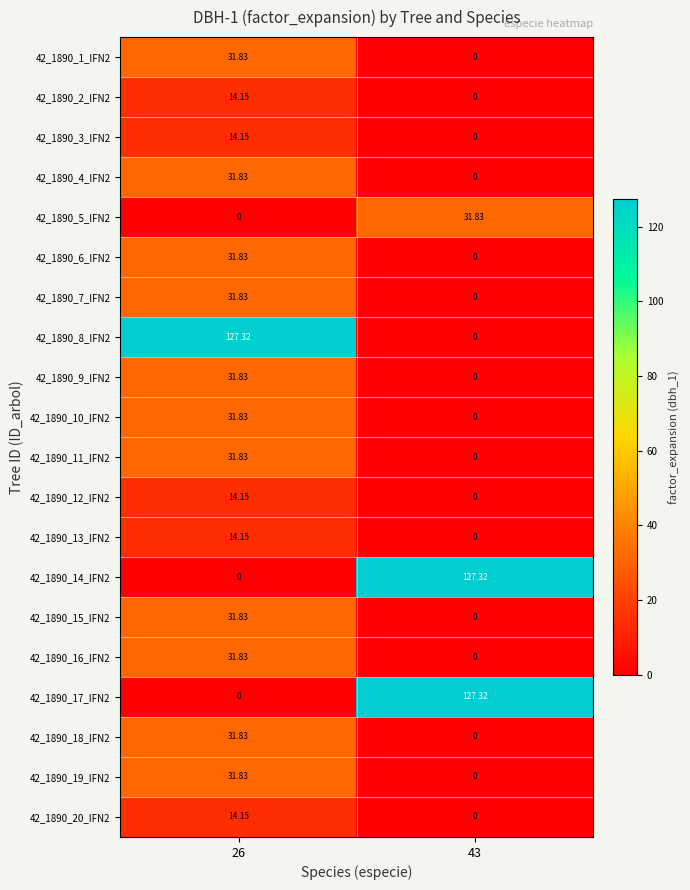

At which category does the chart reach its minimum across all series?

43